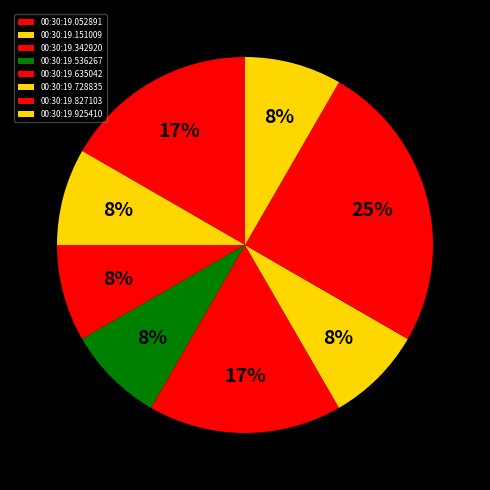

Does 00:30:19.635042 account for over 50% of the chart?

No